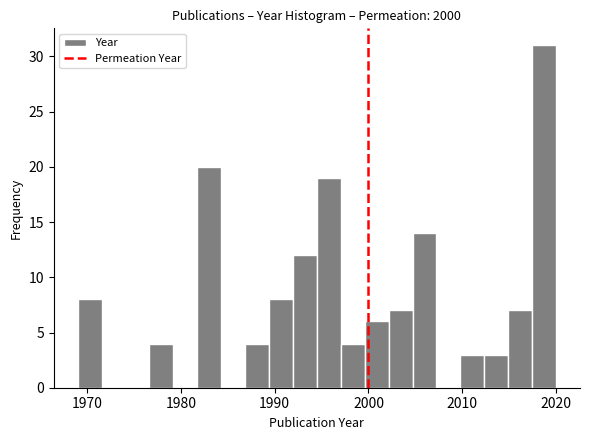

Around what value on the x-axis is the tallest bar? Give the approximate position of its centre, as read against the axis.

2019